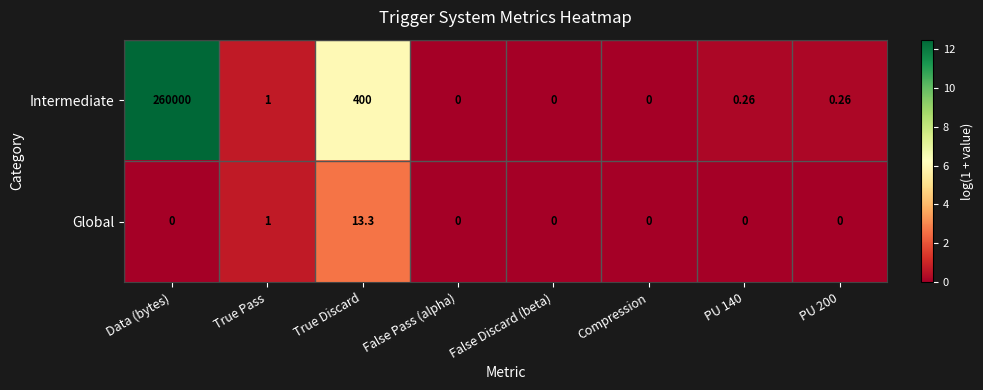

Which category has the highest value across all series?

Data (bytes)